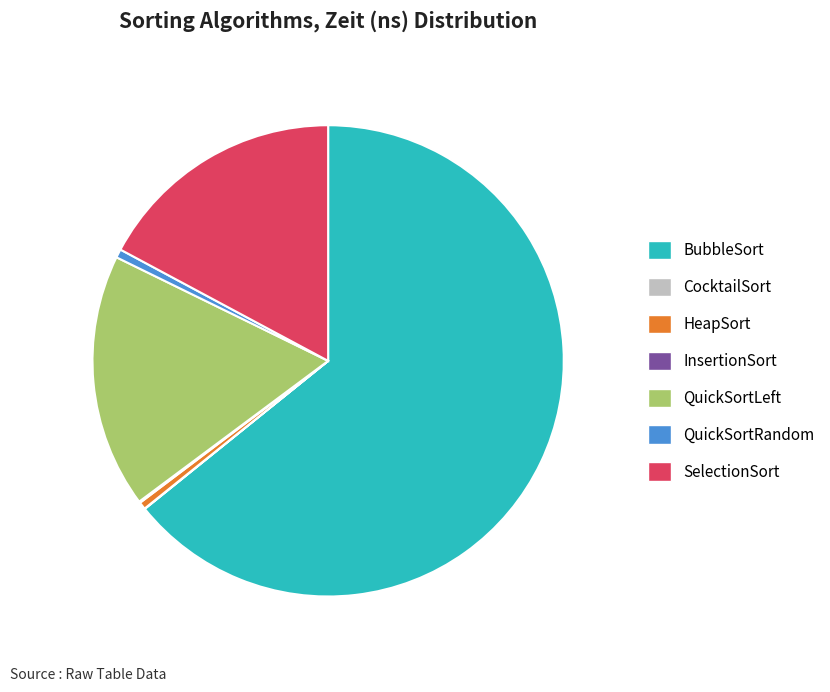

Combined, do QuickSortRandom and HeapSort account for over 50%?

No